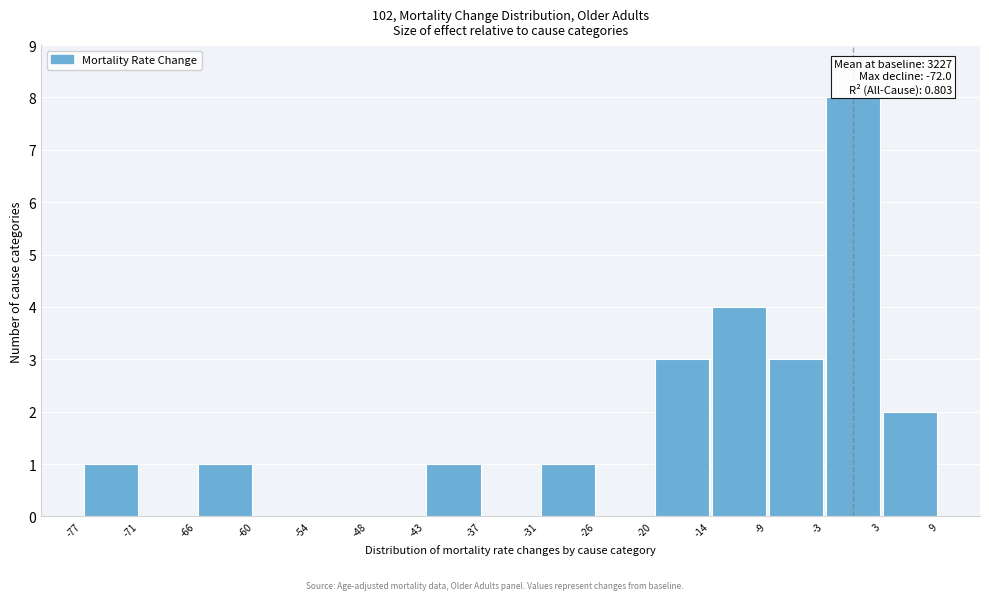

Over which range of the x-axis is the bar tallest?

-3 to 3